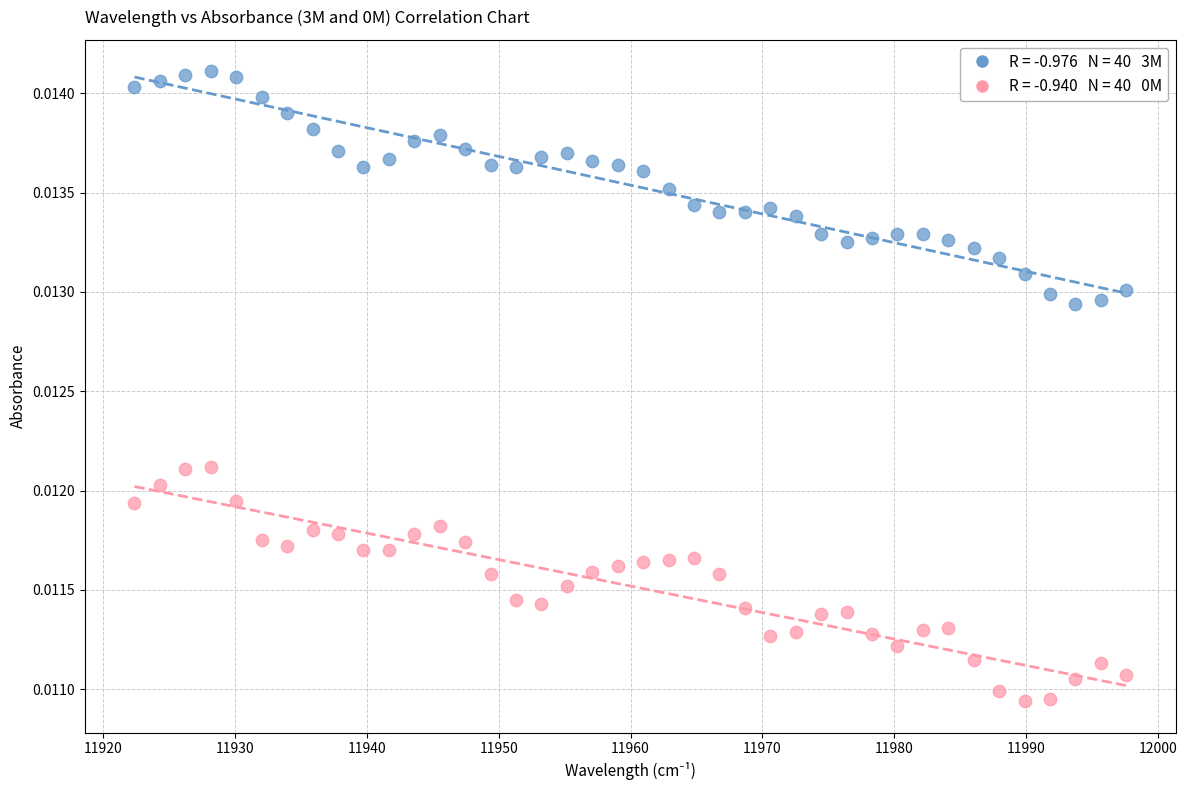

Count the number of points in this scatter plot.

80